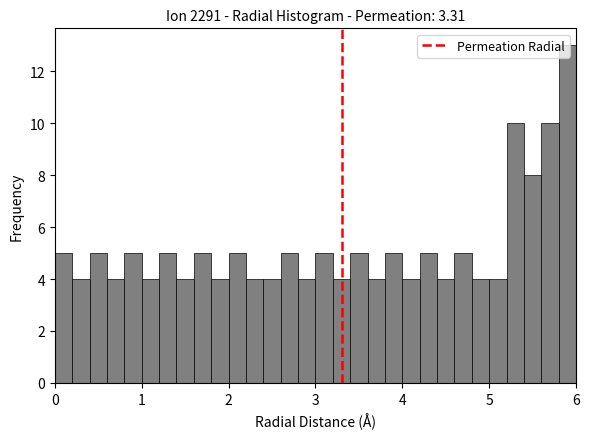

Around what value on the x-axis is the tallest bar? Give the approximate position of its centre, as read against the axis.

5.9